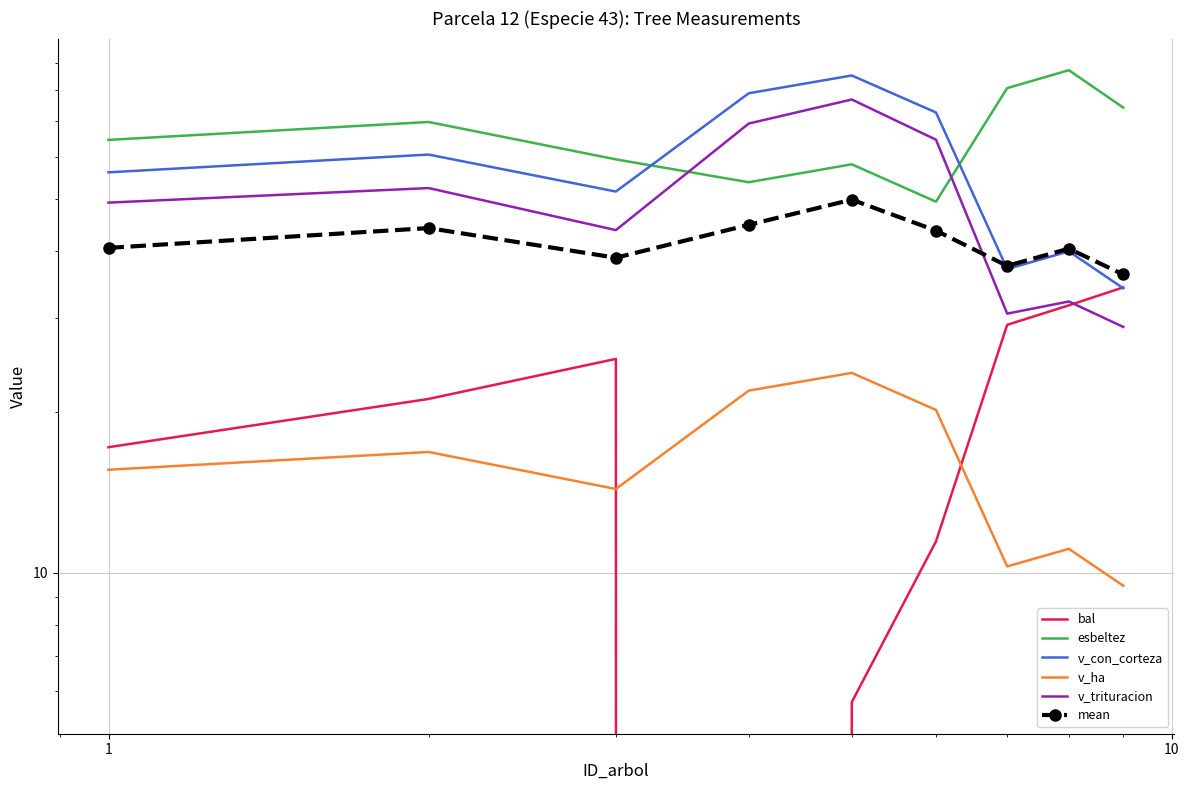

Reading left to right, list all the values displayed in this chart.

bal: 17.2	21.1	25.1	0.0	5.7	11.4	29.1	31.6	34.2
esbeltez: 64.5	69.7	59.4	53.8	58.1	49.5	80.7	87.2	74.2
v_con_corteza: 56.1	60.6	51.7	78.9	85.2	72.6	37.0	39.9	34.1
v_ha: 15.6	16.8	14.3	21.9	23.7	20.2	10.3	11.1	9.5
v_trituracion: 49.3	52.5	43.8	69.2	76.8	64.6	30.5	32.2	28.8
mean: 40.5	44.1	38.9	44.8	49.9	43.7	37.5	40.4	36.1